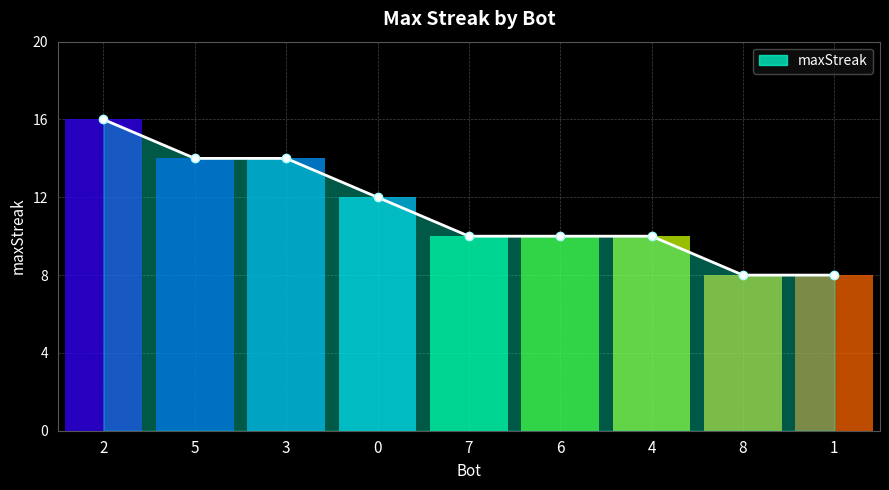

What is the change in value from 0 to 7?

-2